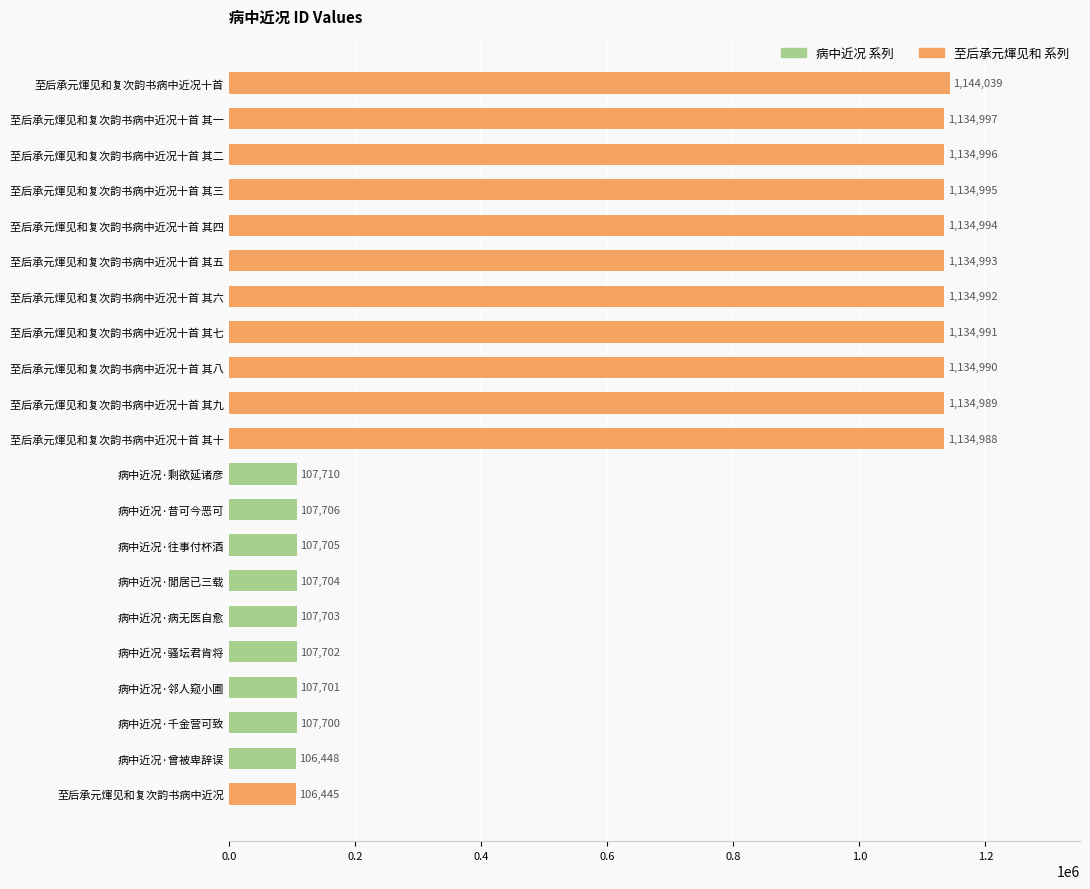

What is the maximum value shown in the chart?

1144039